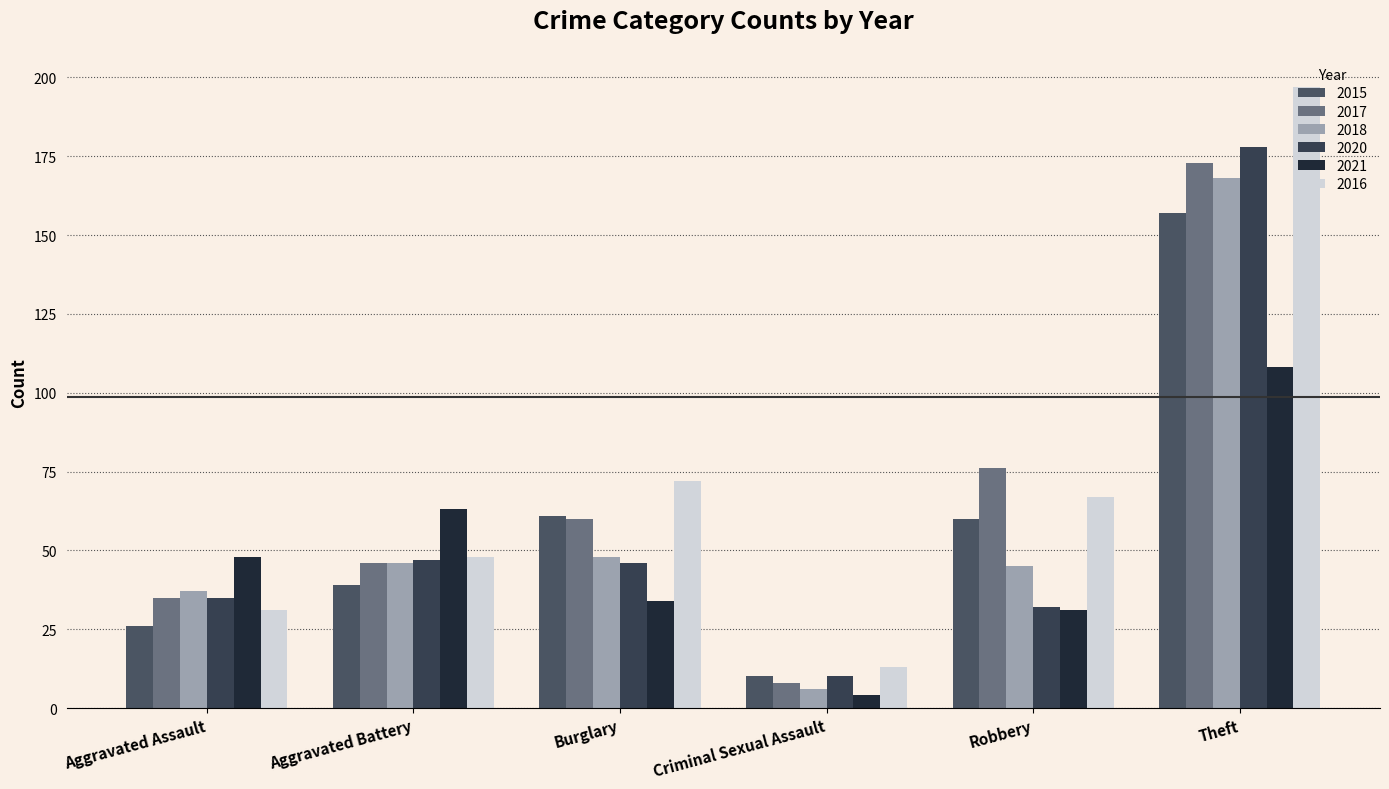

How many bars are there in total?

36